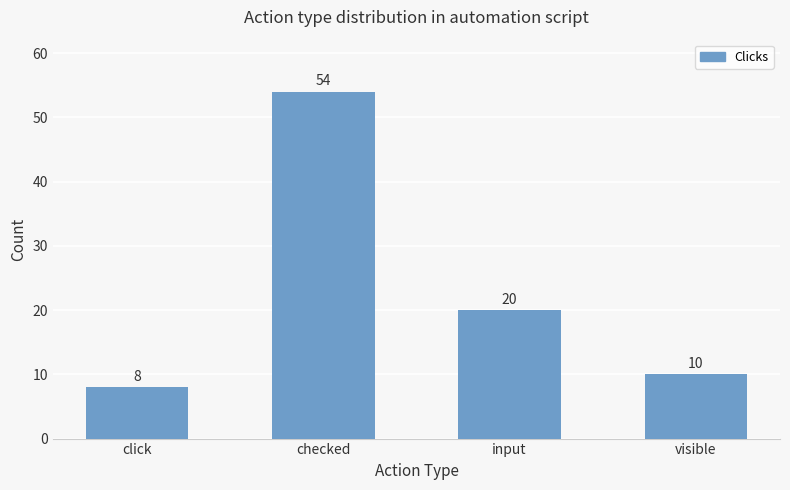

What is the label of the 4th bar from the left?

visible